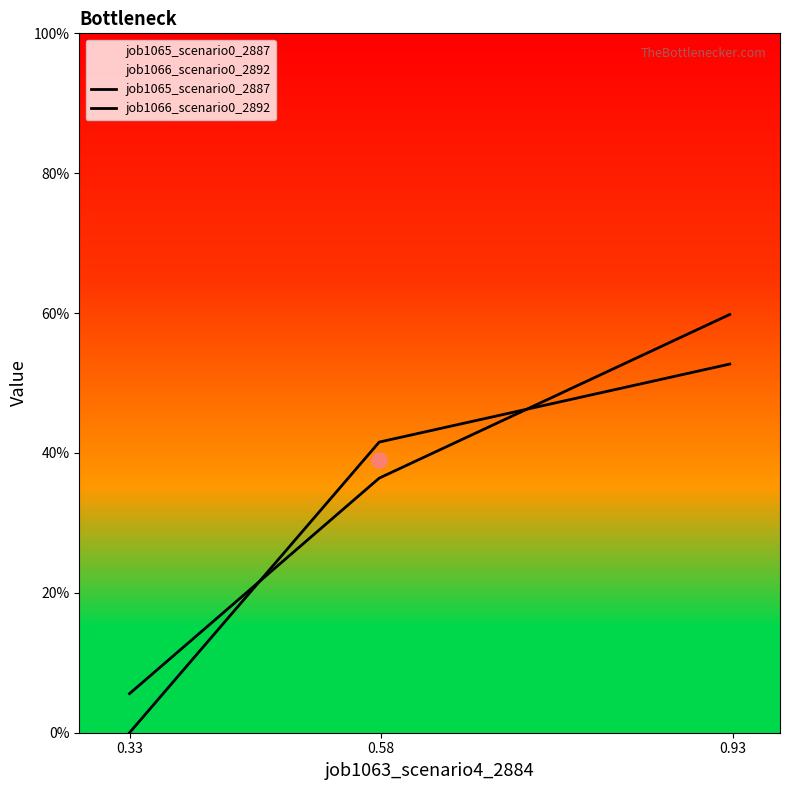

Which series has the widest spread of Y values?

job1065_scenario0_2887